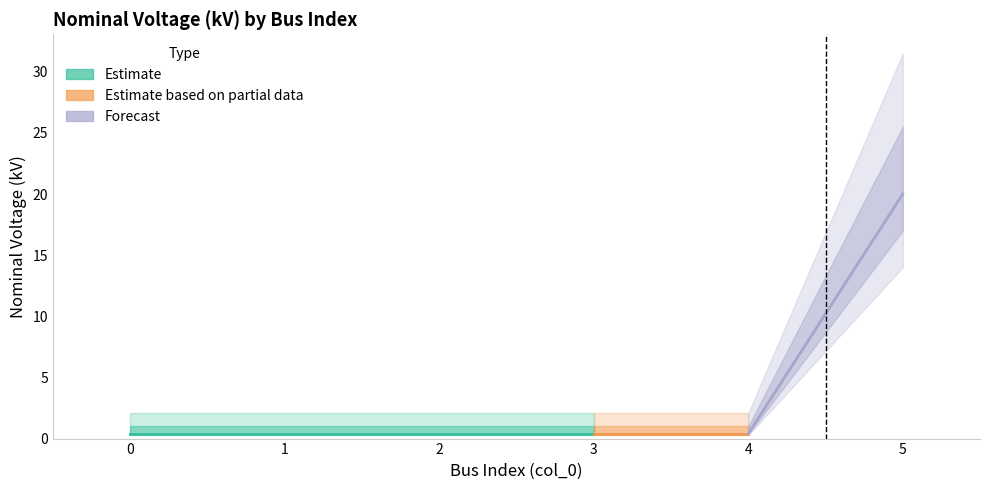

What is the maximum value shown in the chart?

20.0